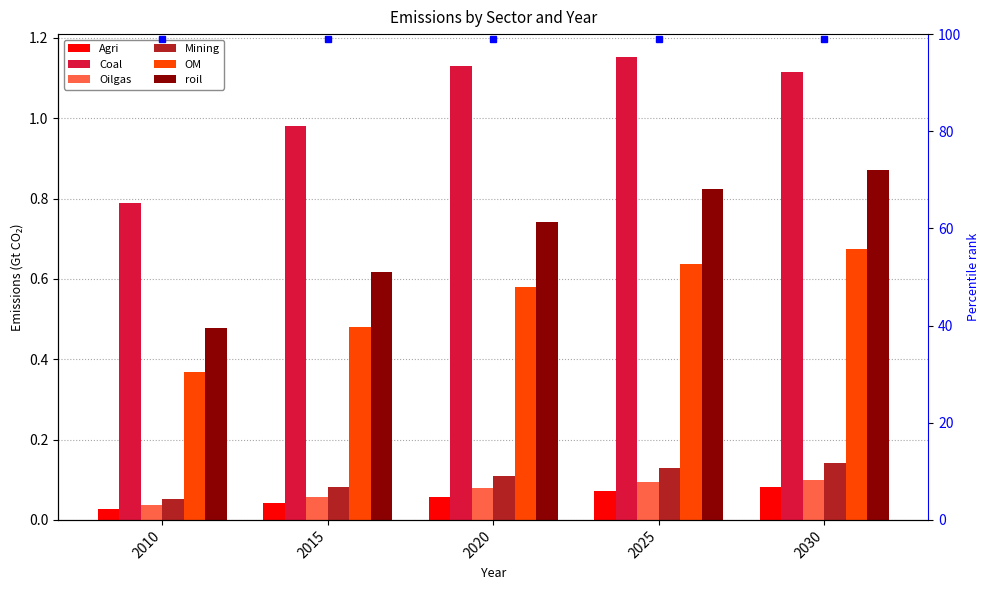

Does the chart contain any negative values?

No